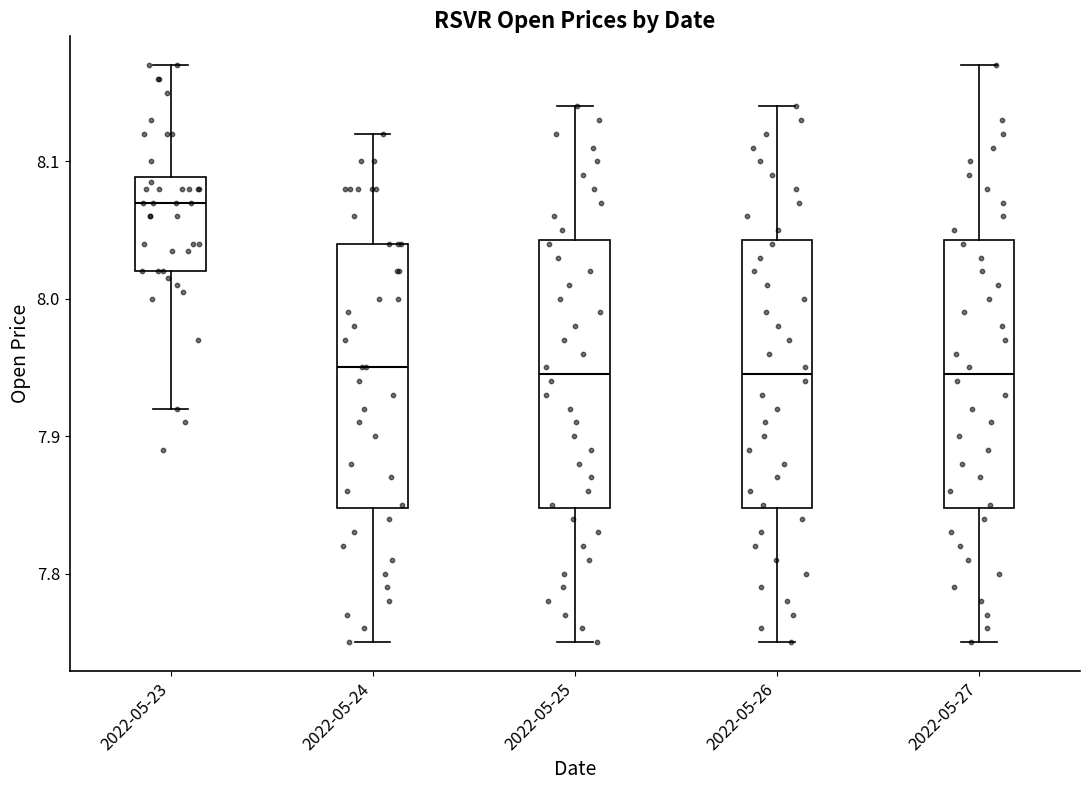

Where is the lower edge of the box for 2022-05-24 on the y-axis? The values are not printed on the chart, so give them approximately, as read against the axis.

7.85